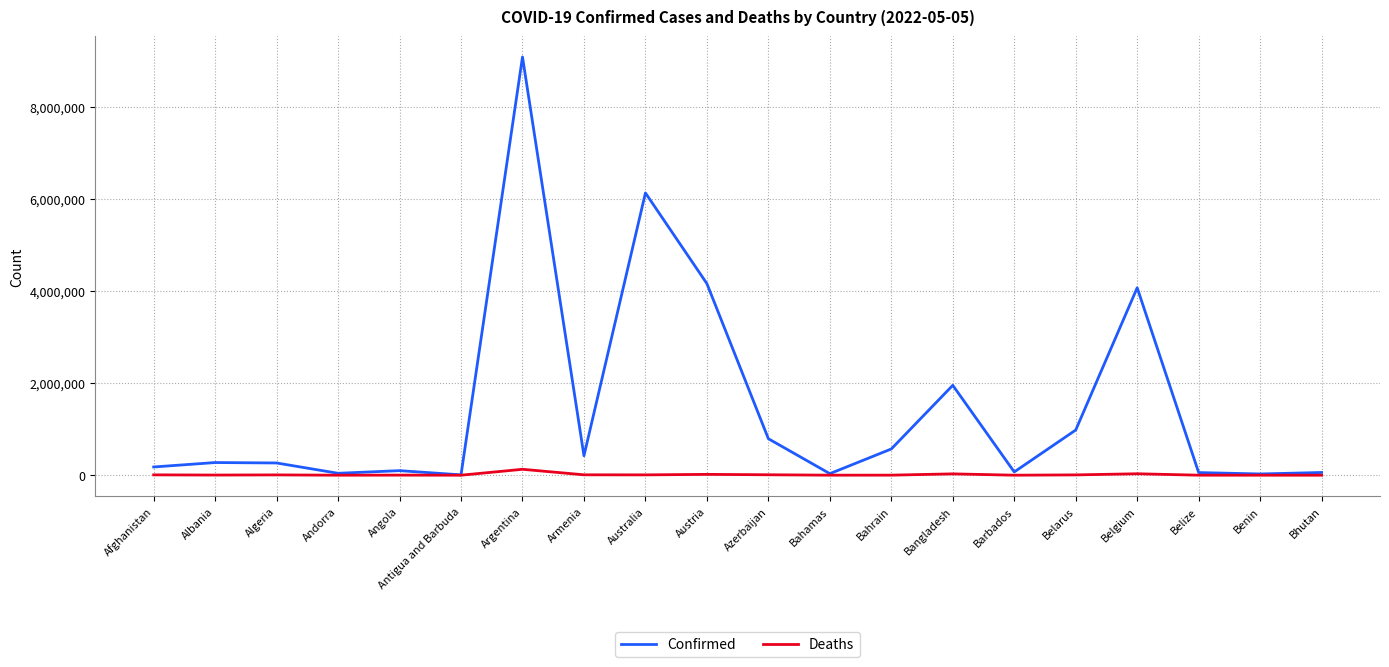

Which series has the largest total across all categories?

Confirmed